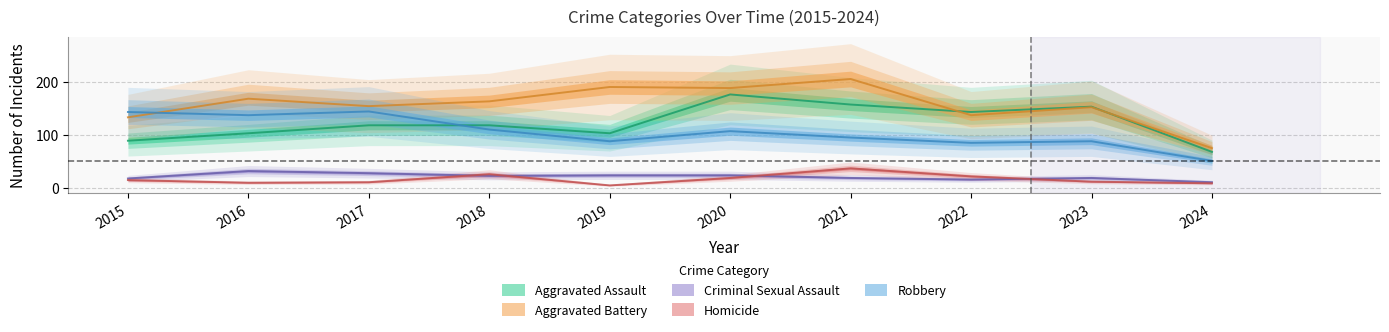

At which label does Aggravated Assault first exceed 118?

2020